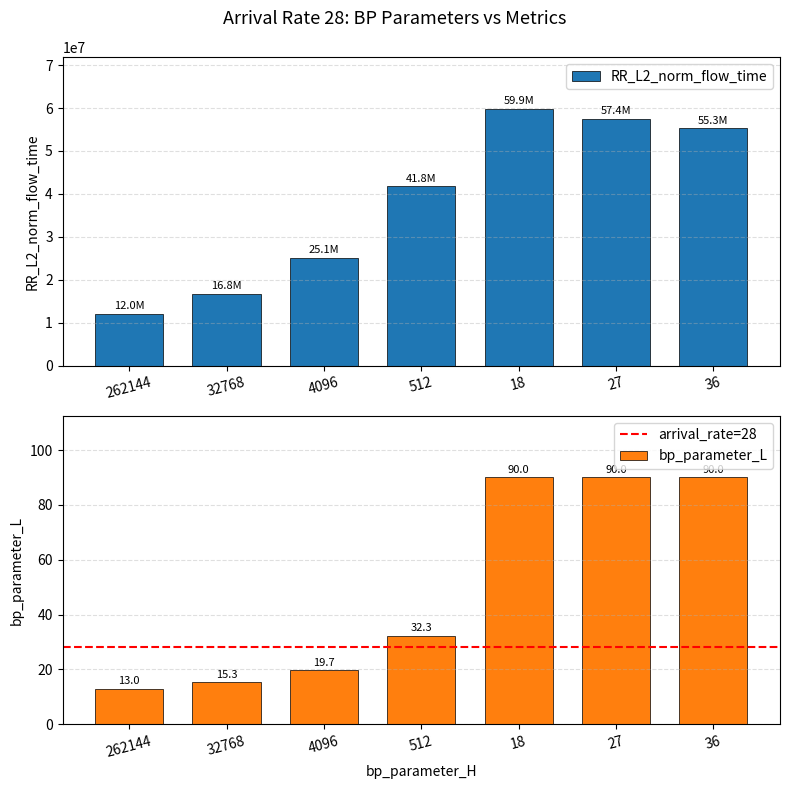

Which series changed the most between 32768 and 512?

RR_L2_norm_flow_time